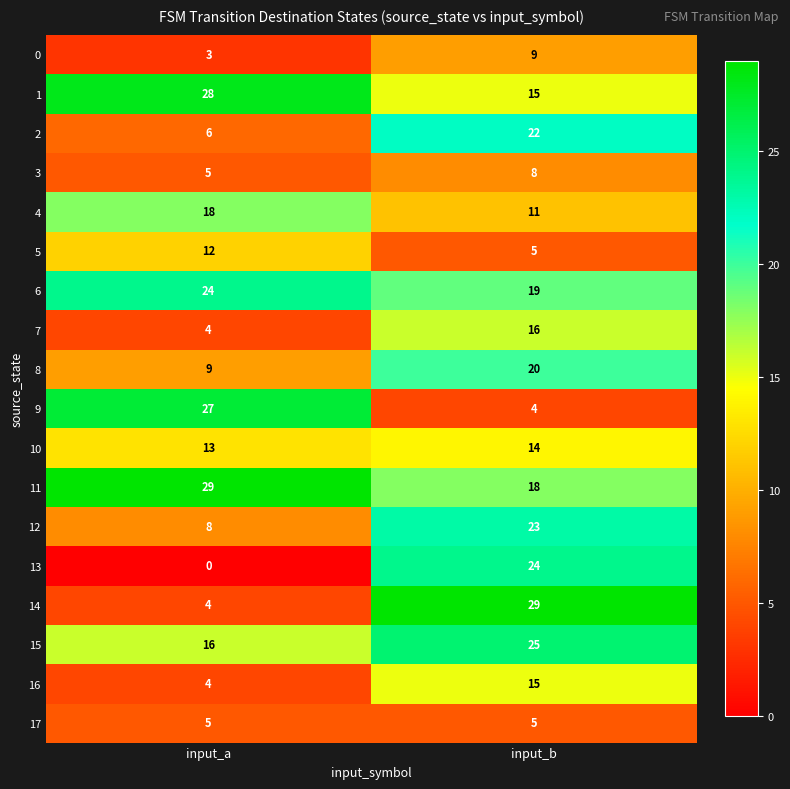

Which series has the largest total across all categories?

11